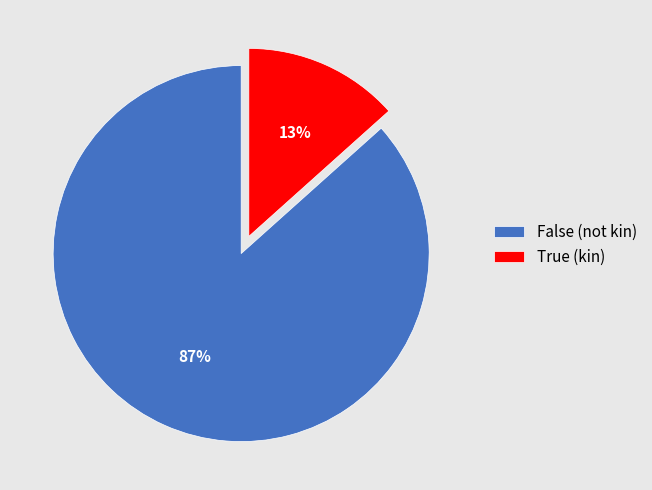

What is the largest slice in the pie chart?

False